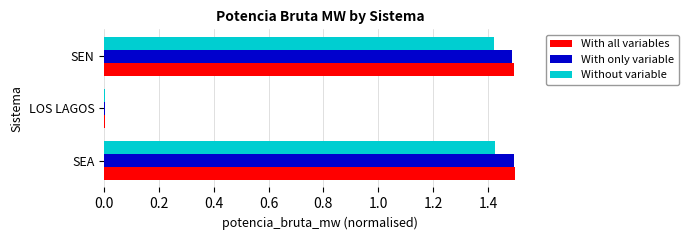

What is the maximum value for With all variables?

1.5